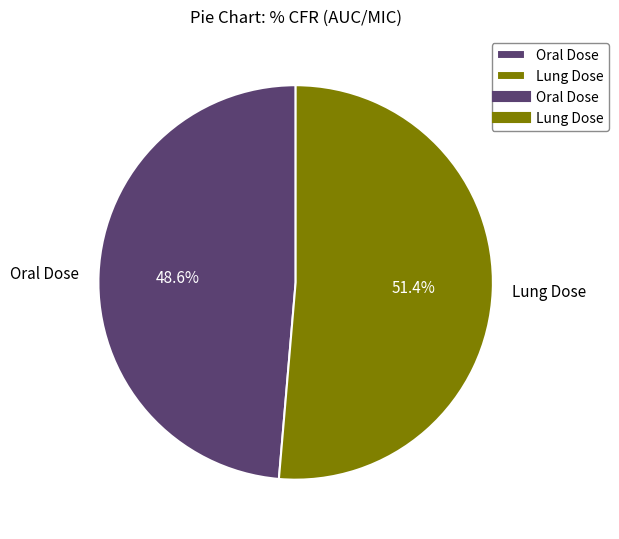

Count the number of slices in the pie.

2